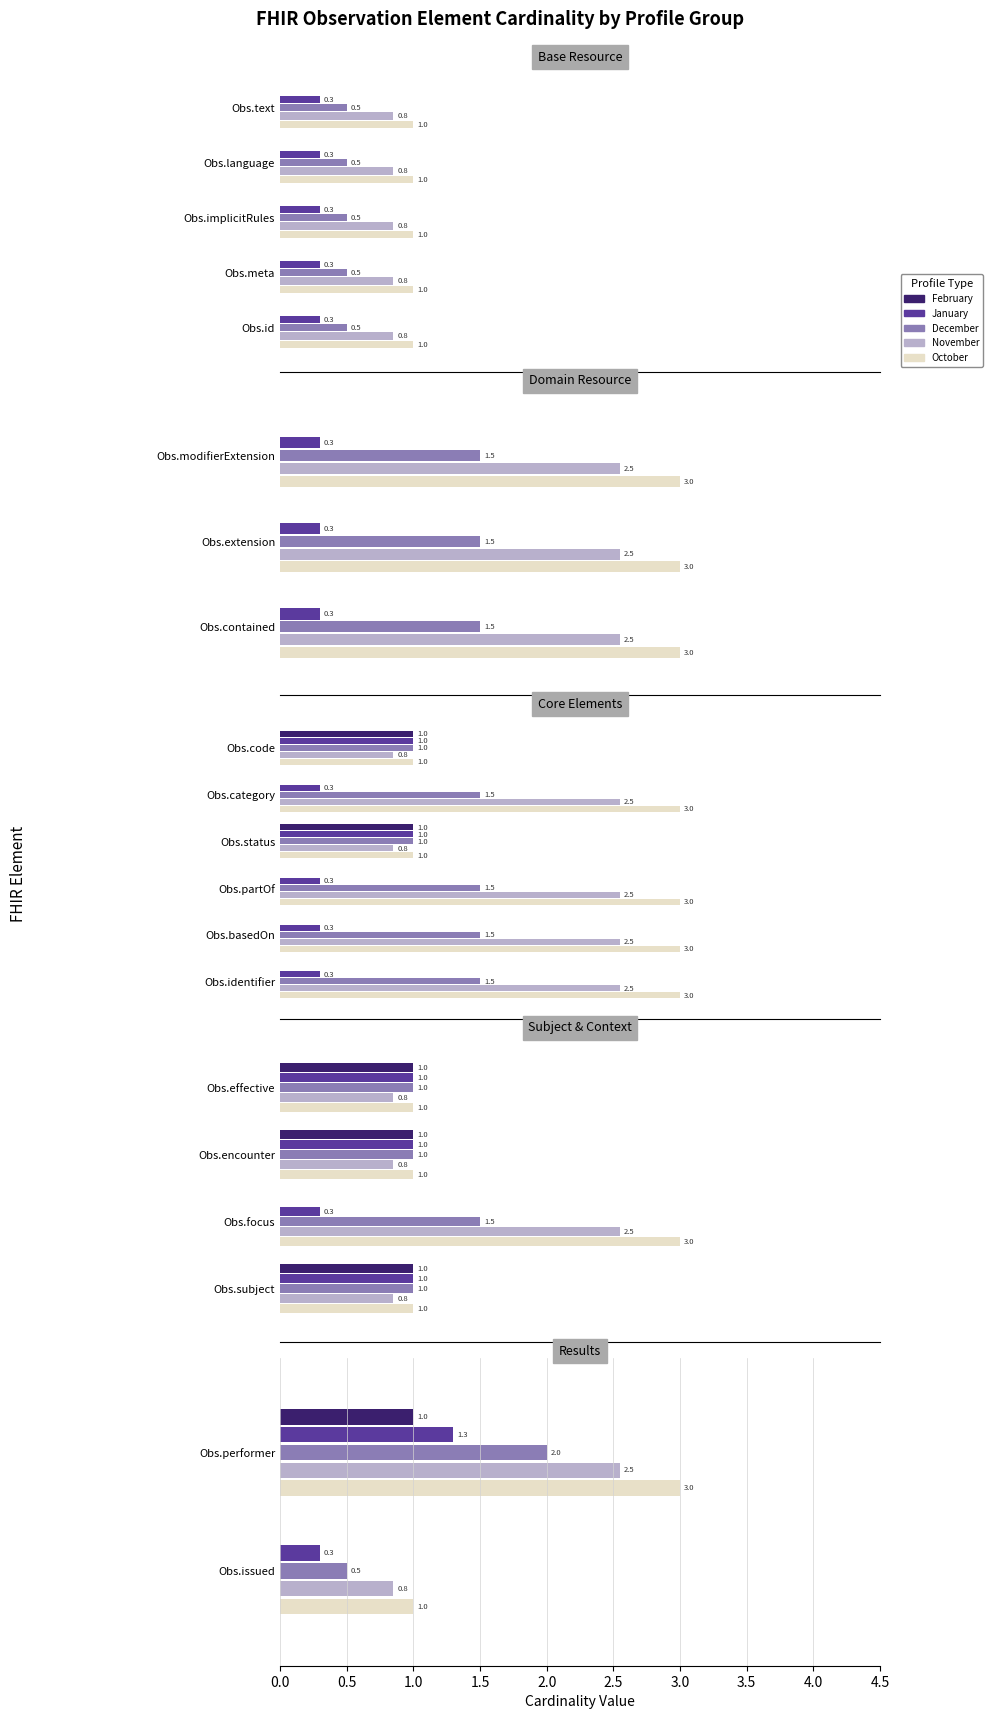

What is the difference between the maximum and minimum values in the January series?

1.0